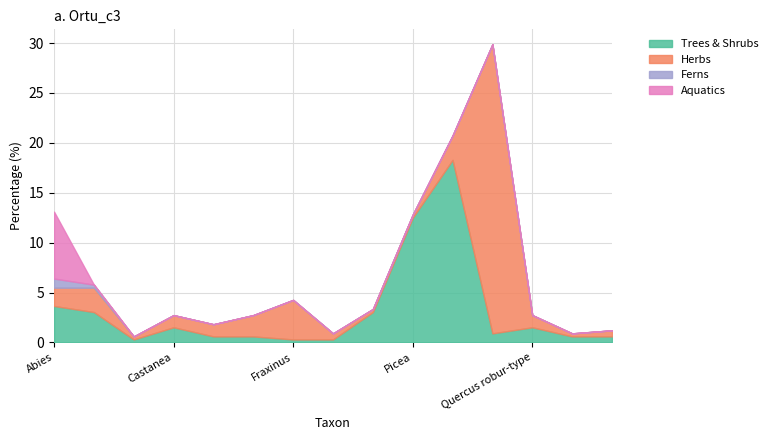

What are all the series names shown in the legend?

Trees & Shrubs, Herbs, Ferns, Aquatics